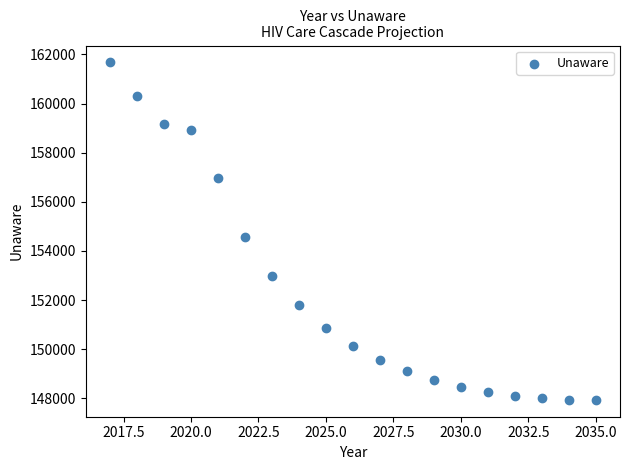

What is the range of Y values (max minus min)?

13735